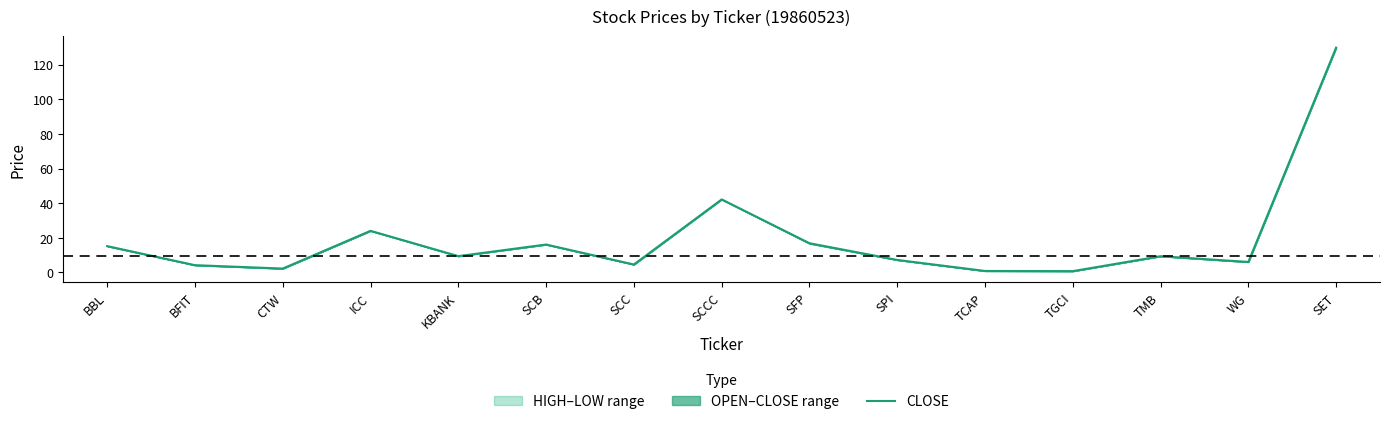

What is the difference between the maximum and minimum values?

129.0